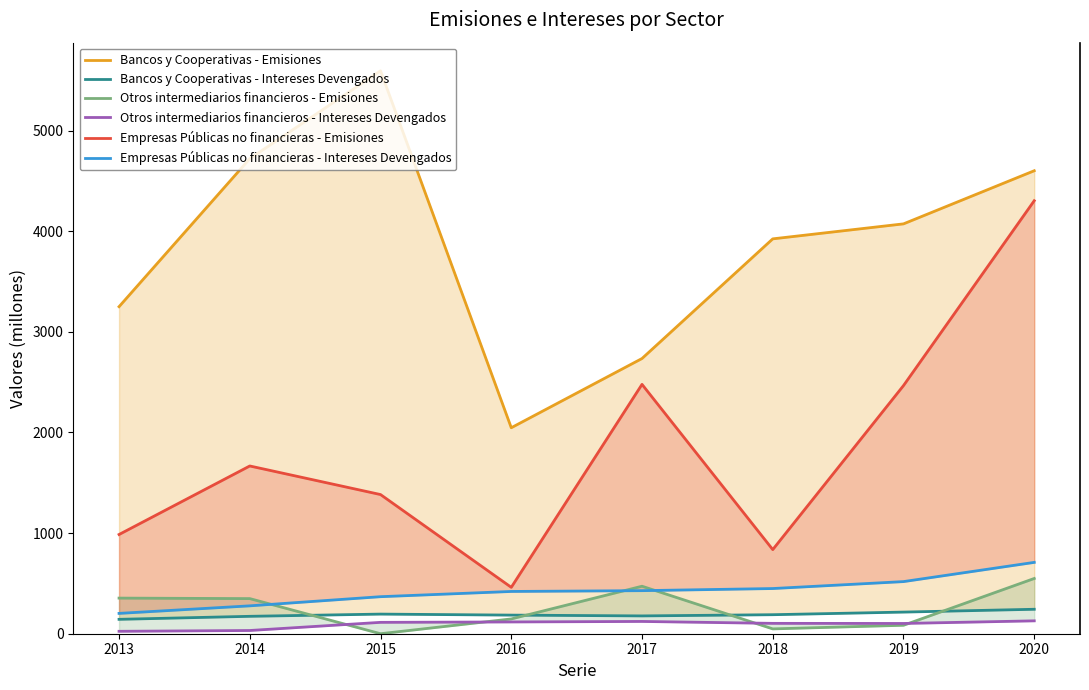

Which label corresponds to the smallest value in the chart?

2015